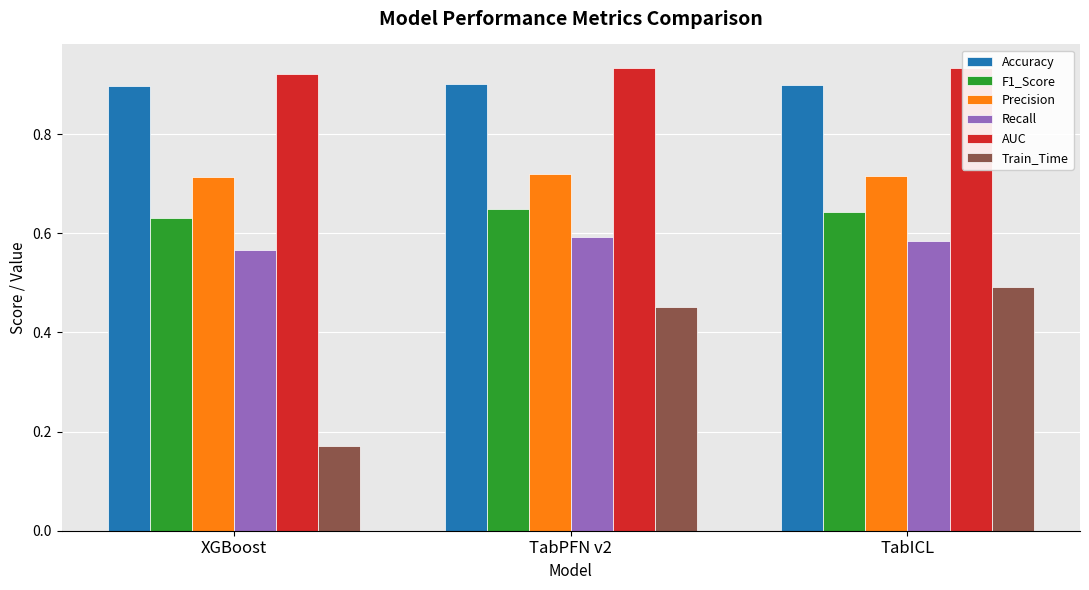

Is the value of Accuracy at XGBoost greater than the value of F1_Score at TabPFN v2?

Yes